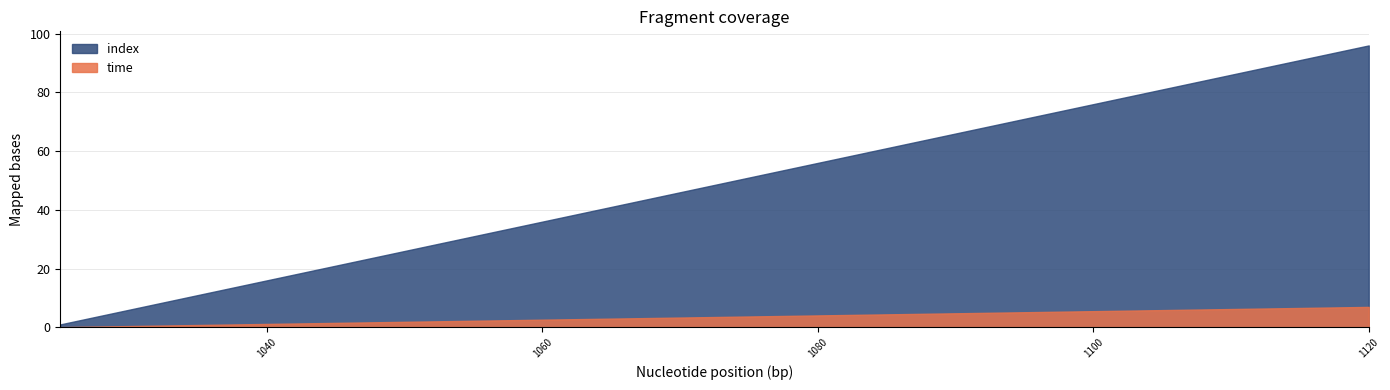

At 1120, list the series in order from smallest to largest.

time, index